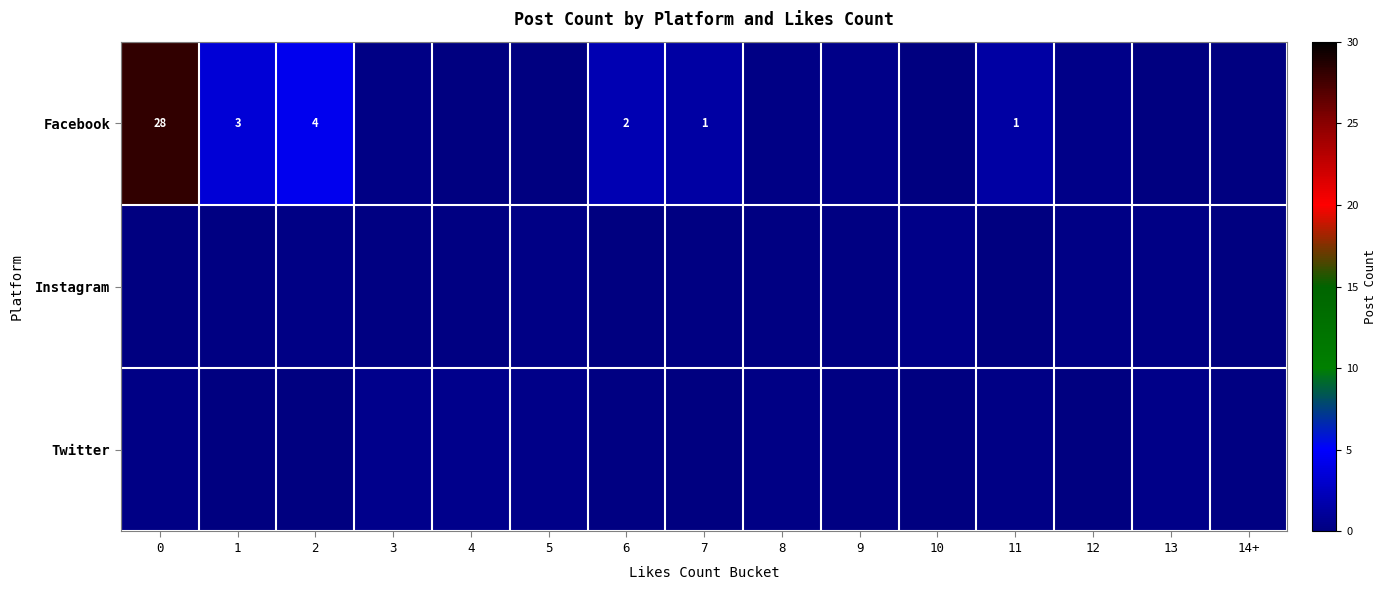

True or false: Instagram has a value of 0.3 at 3.

False